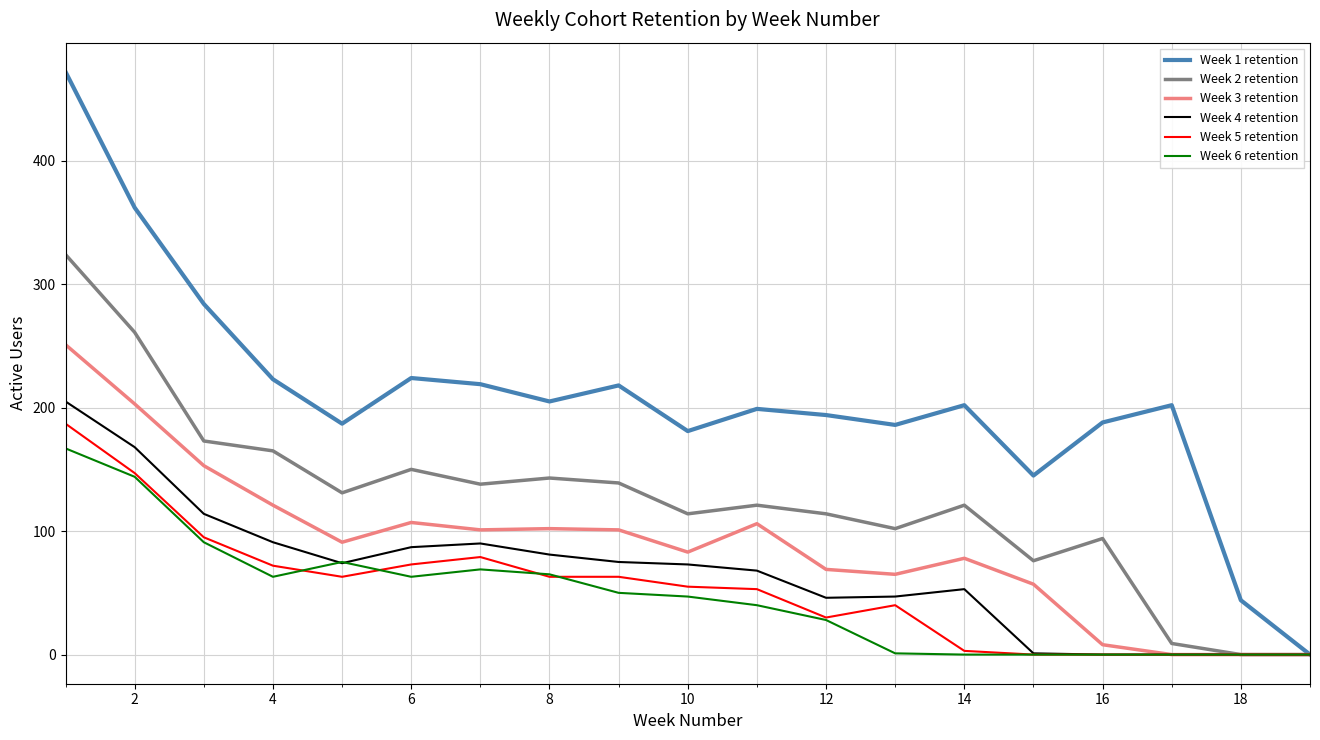

Which series has the largest range (max minus min)?

Week 1 retention